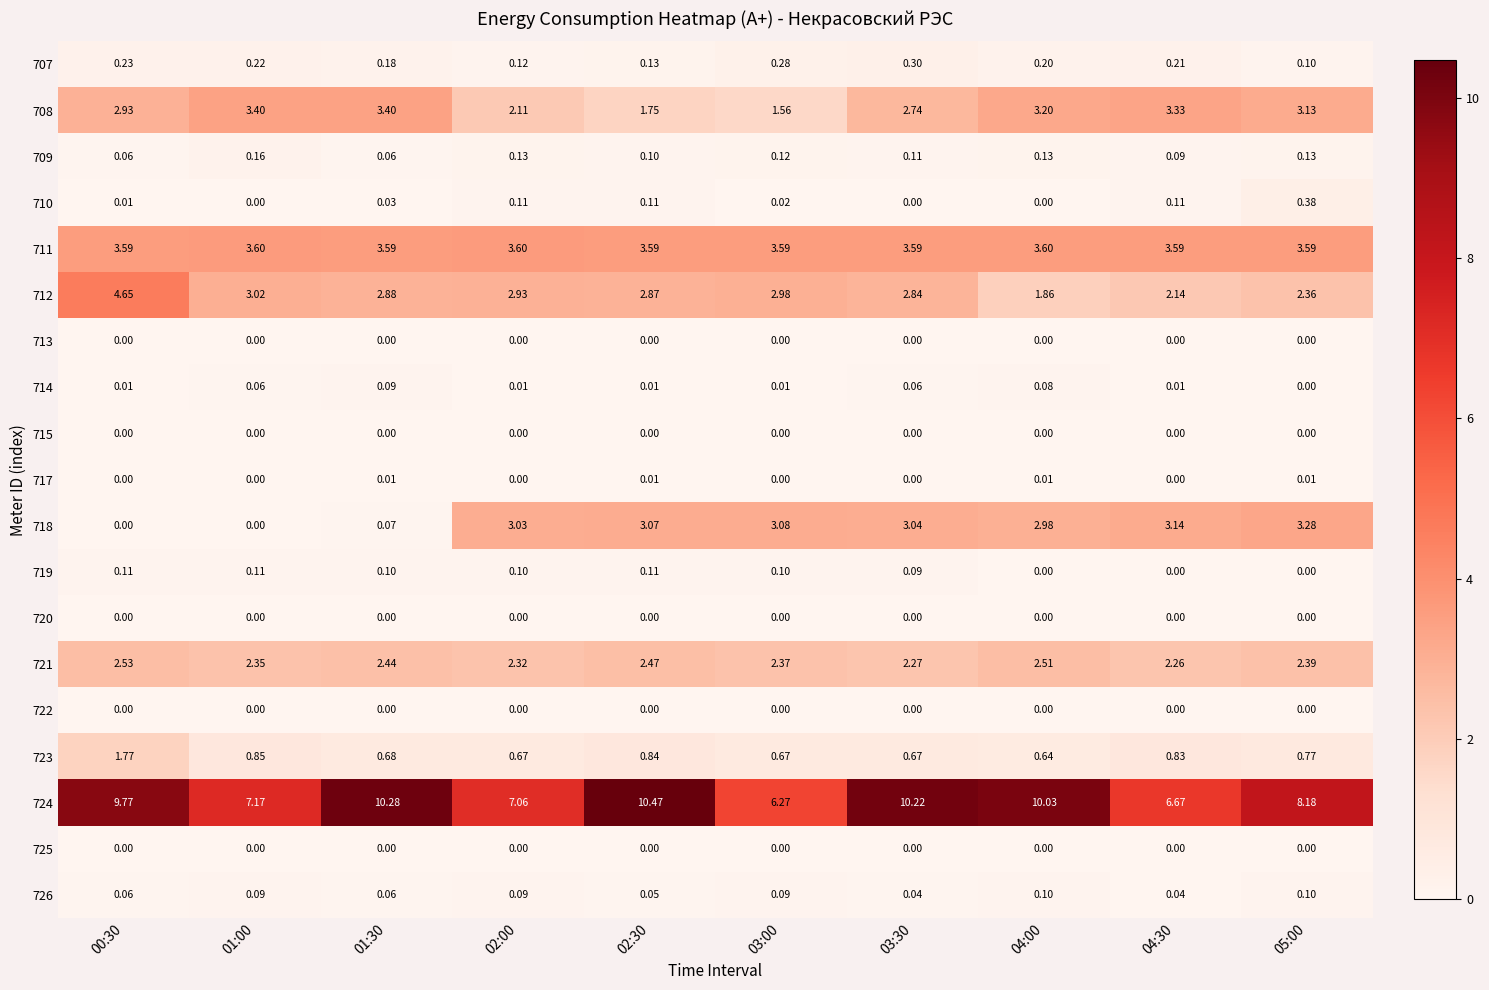

Is the value of 712 at 01:30 greater than the value of 709 at 03:00?

Yes